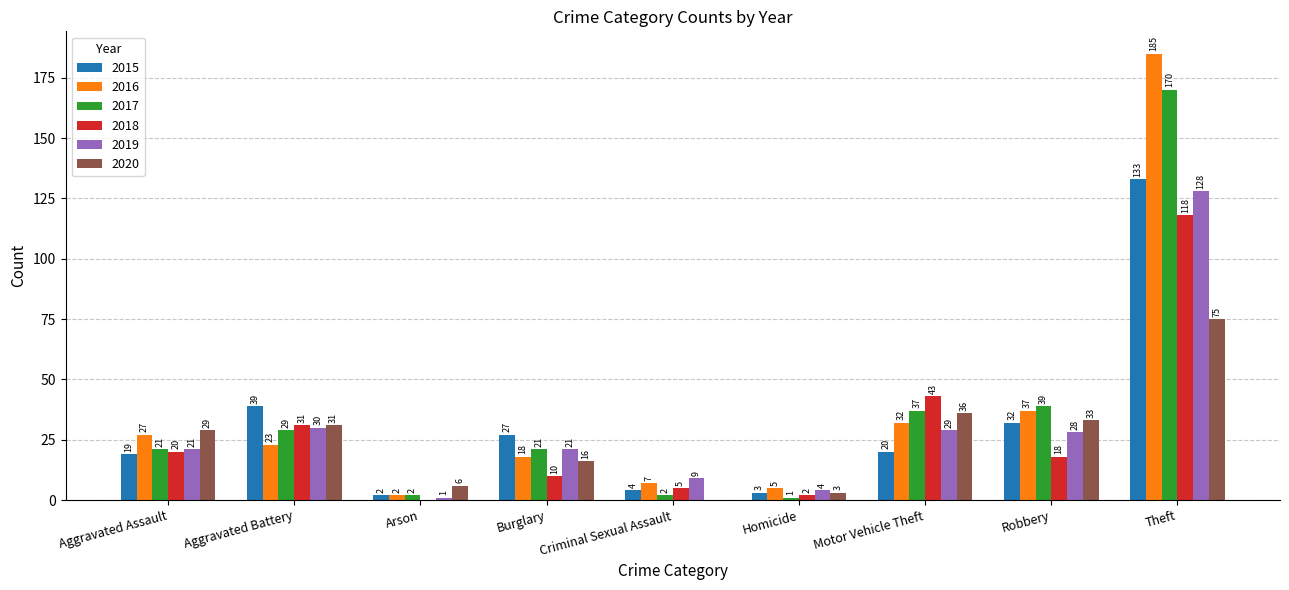

What is the sum of the 2017 values at Aggravated Assault and Motor Vehicle Theft?

58